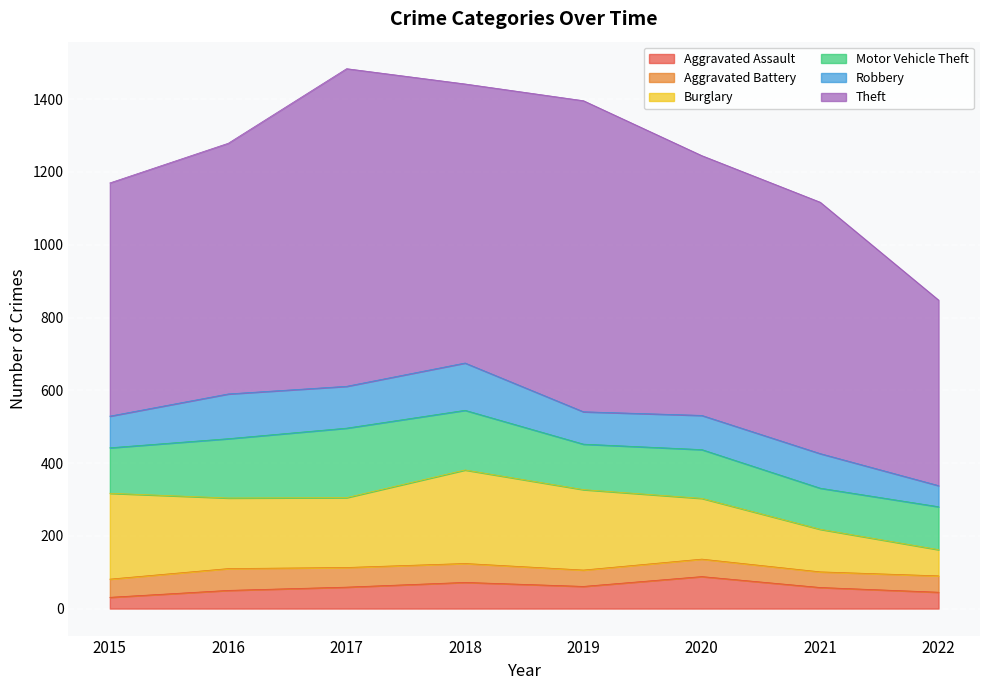

What is the greatest value displayed?

873